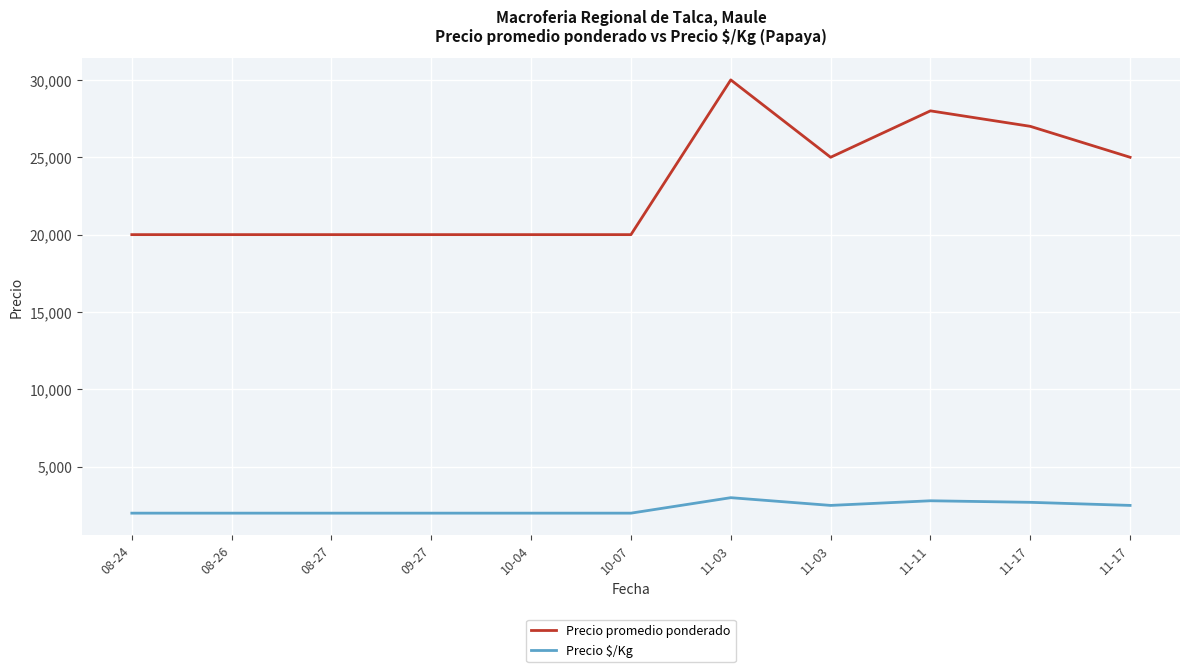

True or false: Precio promedio ponderado and Precio $/Kg cross at least once.

False